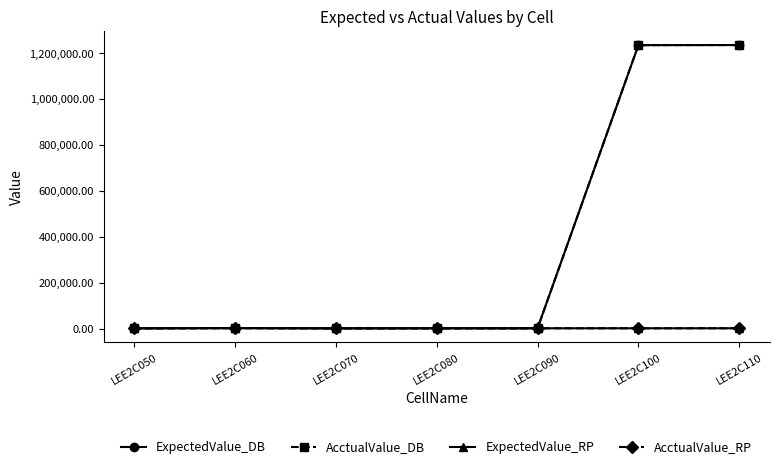

True or false: ExpectedValue_DB and ExpectedValue_RP intersect in this chart.

False